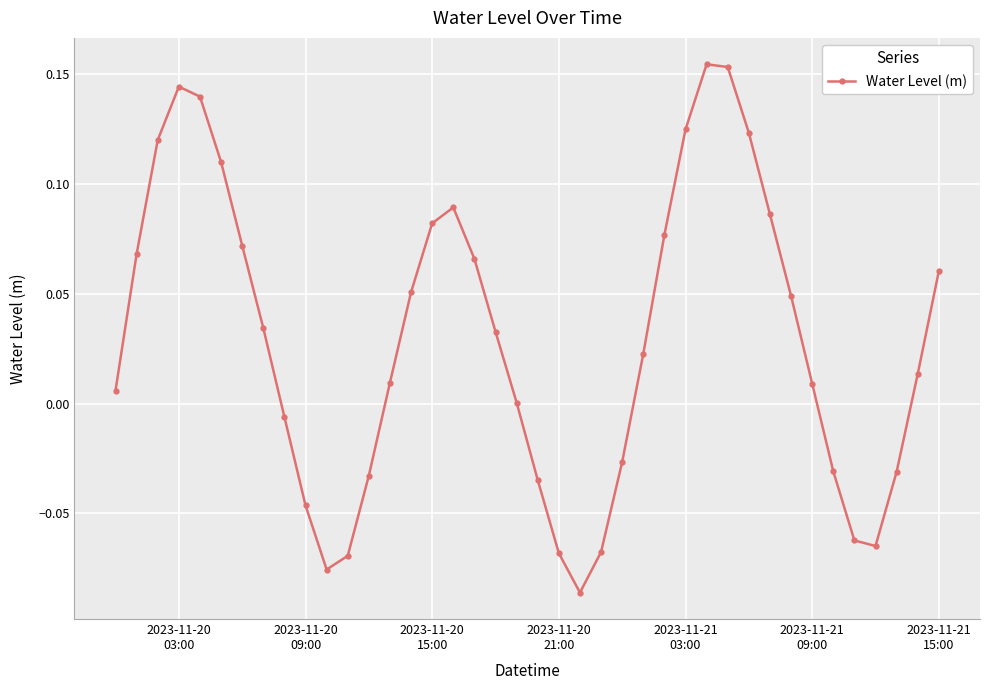

True or false: the data has more than 1 interior local peaks.

True